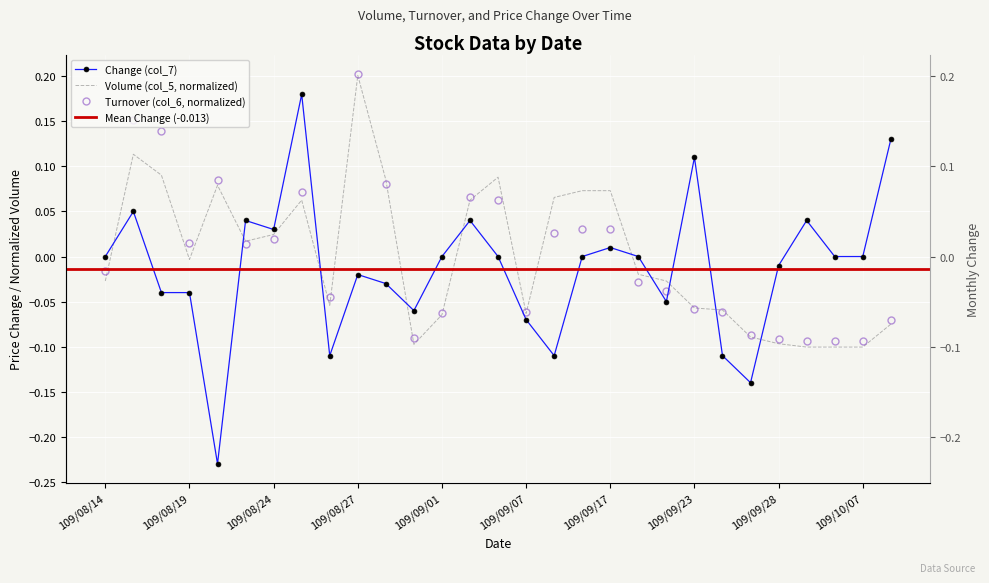

List the series in order of their peak value, lowest first.

Change (col_7), Volume (col_5), Turnover (col_6)